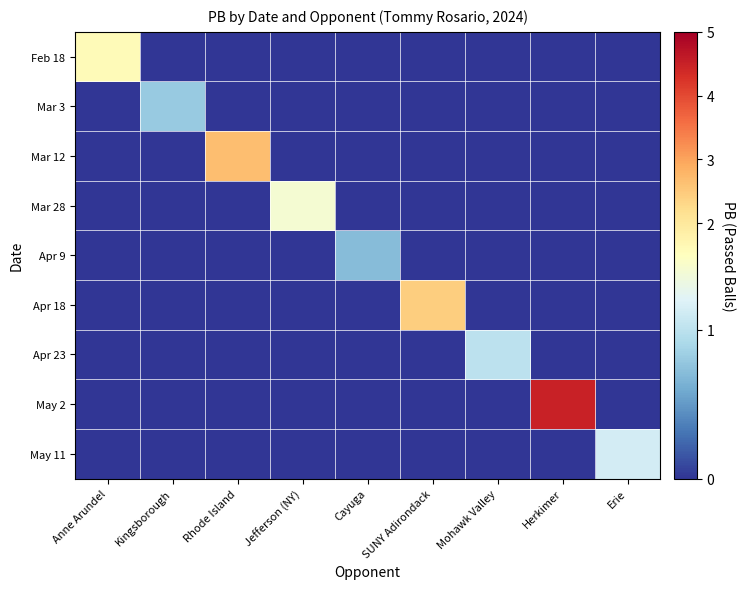

Reading left to right, list all the values displayed in this chart.

Feb 18: Anne Arundel=1.6	Kingsborough=0.0	Rhode Island=0.0	Jefferson (NY)=0.0	Cayuga=0.0	SUNY Adirondack=0.0	Mohawk Valley=0.0	Herkimer=0.0	Erie=0.0
Mar 3: Anne Arundel=0.0	Kingsborough=0.8	Rhode Island=0.0	Jefferson (NY)=0.0	Cayuga=0.0	SUNY Adirondack=0.0	Mohawk Valley=0.0	Herkimer=0.0	Erie=0.0
Mar 12: Anne Arundel=0.0	Kingsborough=0.0	Rhode Island=2.7	Jefferson (NY)=0.0	Cayuga=0.0	SUNY Adirondack=0.0	Mohawk Valley=0.0	Herkimer=0.0	Erie=0.0
Mar 28: Anne Arundel=0.0	Kingsborough=0.0	Rhode Island=0.0	Jefferson (NY)=1.4	Cayuga=0.0	SUNY Adirondack=0.0	Mohawk Valley=0.0	Herkimer=0.0	Erie=0.0
Apr 9: Anne Arundel=0.0	Kingsborough=0.0	Rhode Island=0.0	Jefferson (NY)=0.0	Cayuga=0.7	SUNY Adirondack=0.0	Mohawk Valley=0.0	Herkimer=0.0	Erie=0.0
Apr 18: Anne Arundel=0.0	Kingsborough=0.0	Rhode Island=0.0	Jefferson (NY)=0.0	Cayuga=0.0	SUNY Adirondack=2.5	Mohawk Valley=0.0	Herkimer=0.0	Erie=0.0
Apr 23: Anne Arundel=0.0	Kingsborough=0.0	Rhode Island=0.0	Jefferson (NY)=0.0	Cayuga=0.0	SUNY Adirondack=0.0	Mohawk Valley=1.0	Herkimer=0.0	Erie=0.0
May 2: Anne Arundel=0.0	Kingsborough=0.0	Rhode Island=0.0	Jefferson (NY)=0.0	Cayuga=0.0	SUNY Adirondack=0.0	Mohawk Valley=0.0	Herkimer=4.5	Erie=0.0
May 11: Anne Arundel=0.0	Kingsborough=0.0	Rhode Island=0.0	Jefferson (NY)=0.0	Cayuga=0.0	SUNY Adirondack=0.0	Mohawk Valley=0.0	Herkimer=0.0	Erie=1.1